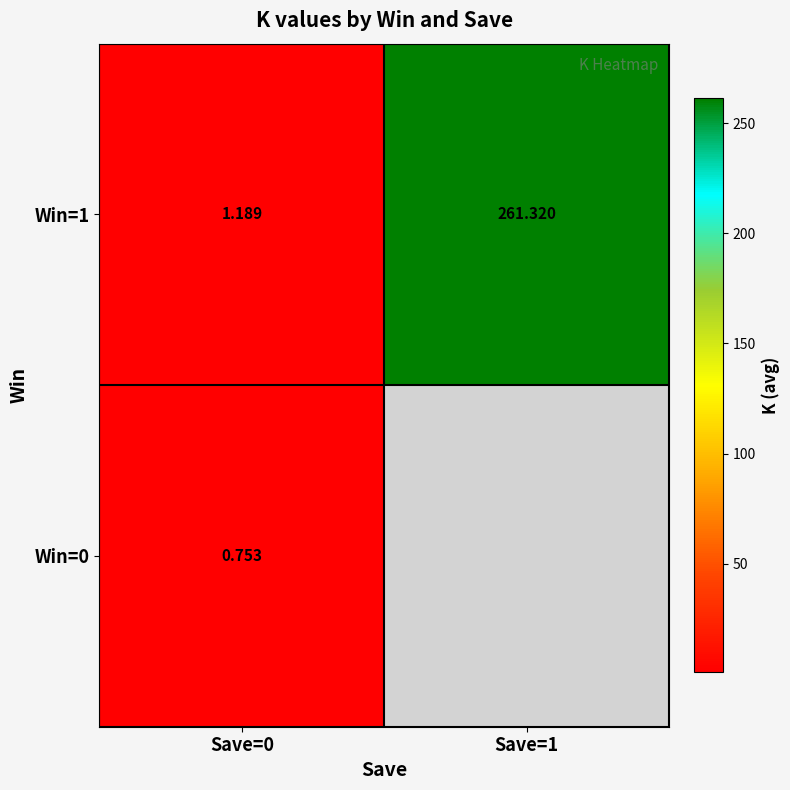

Is the value of Win=0 at Save=0 greater than the value of Win=1 at Save=1?

No